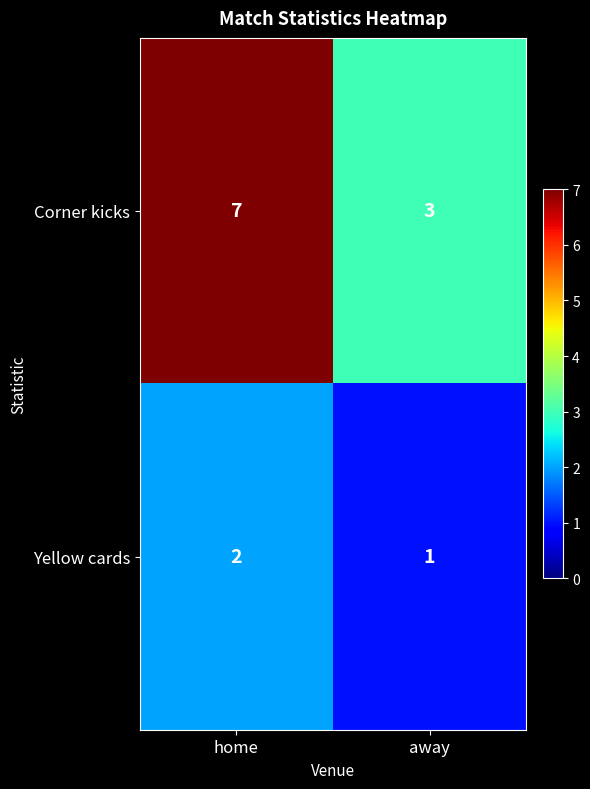

What is the total value across all series at home?

9